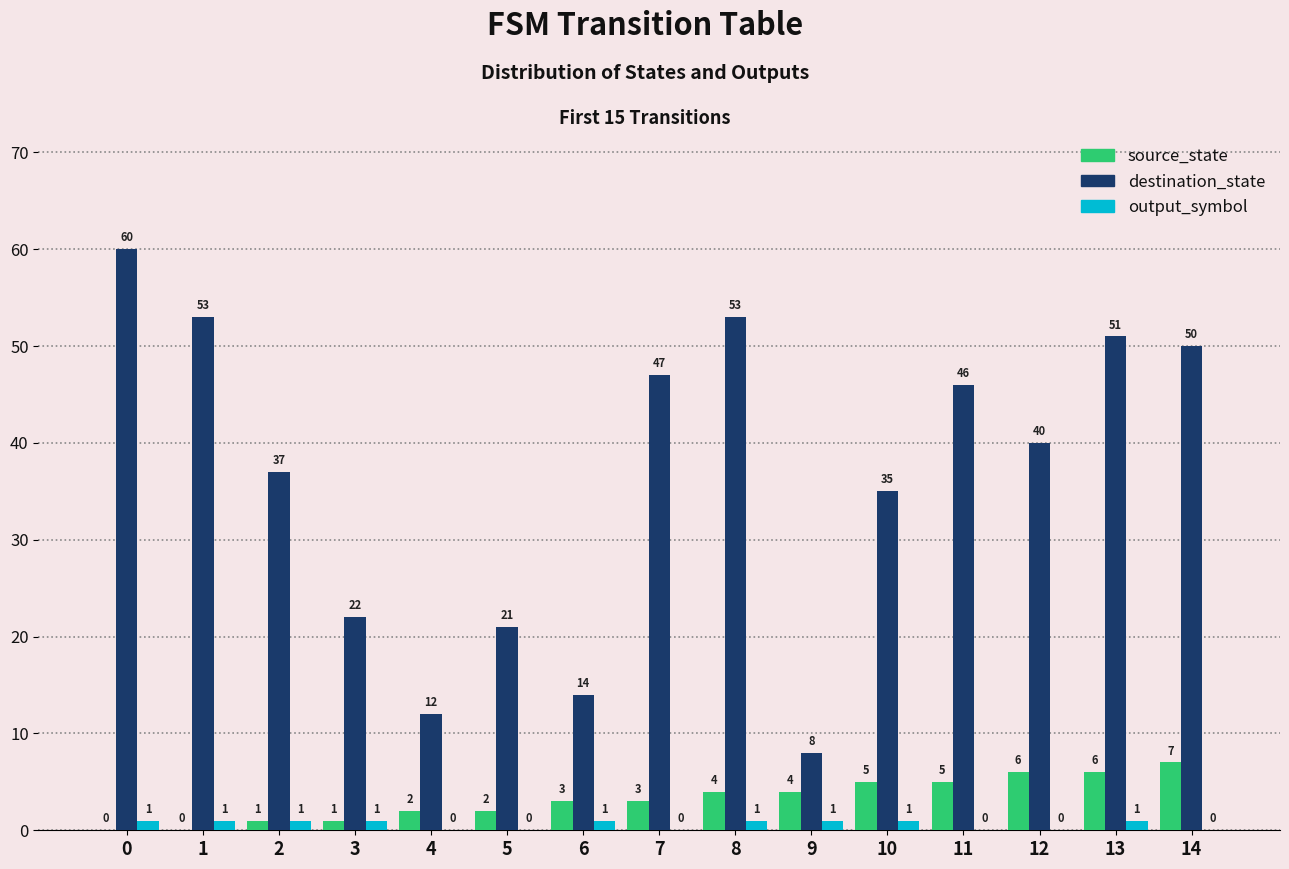

Between 1 and 5, which series saw the biggest shift?

destination_state